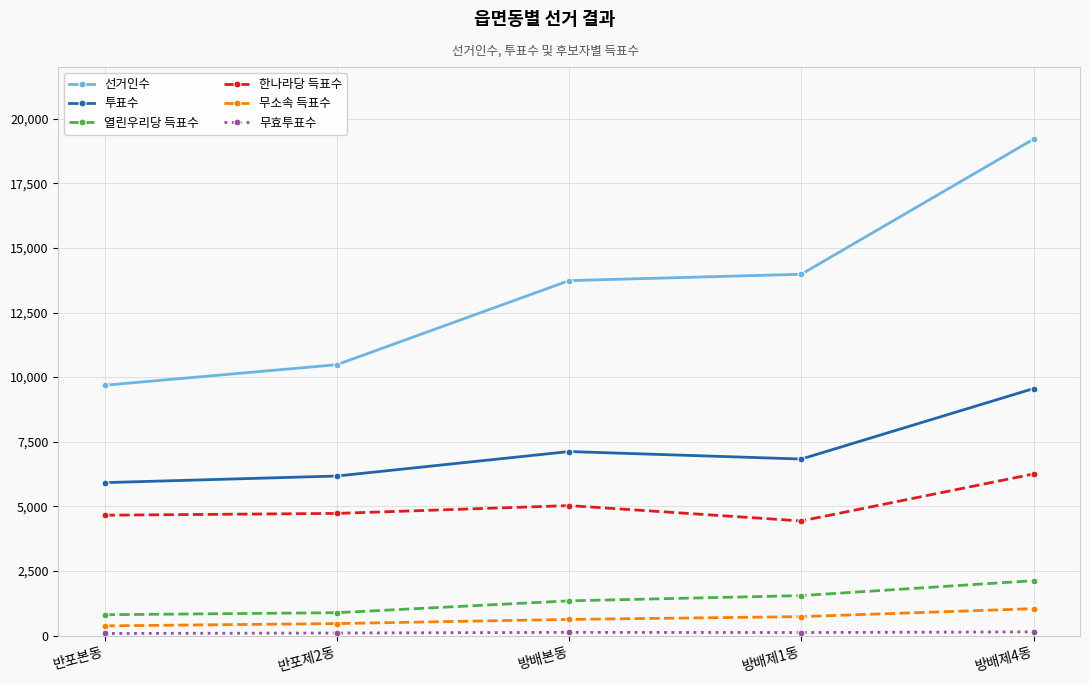

What is the difference between the 선거인수 values at 반포제2동 and 방배제1동?

3500